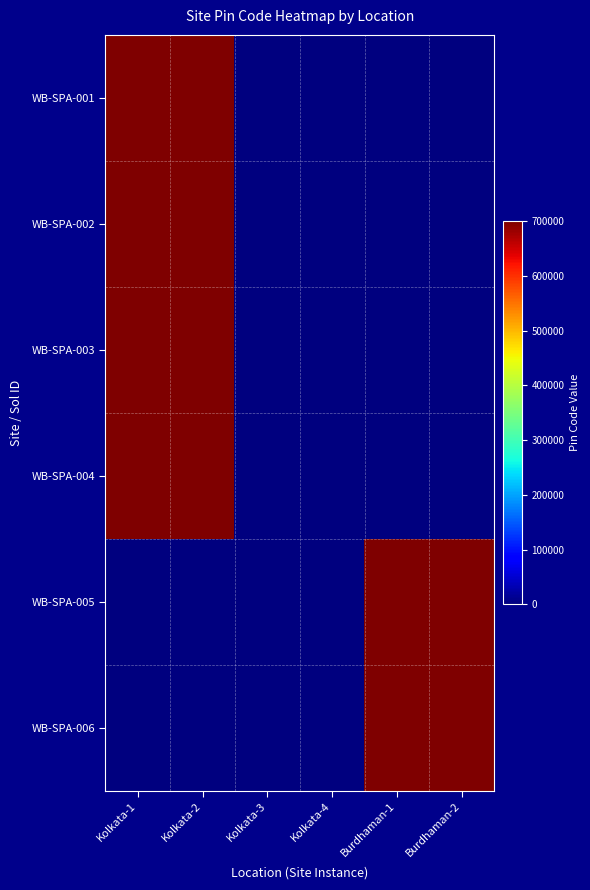

Which label corresponds to the smallest value in the chart?

Kolkata-3